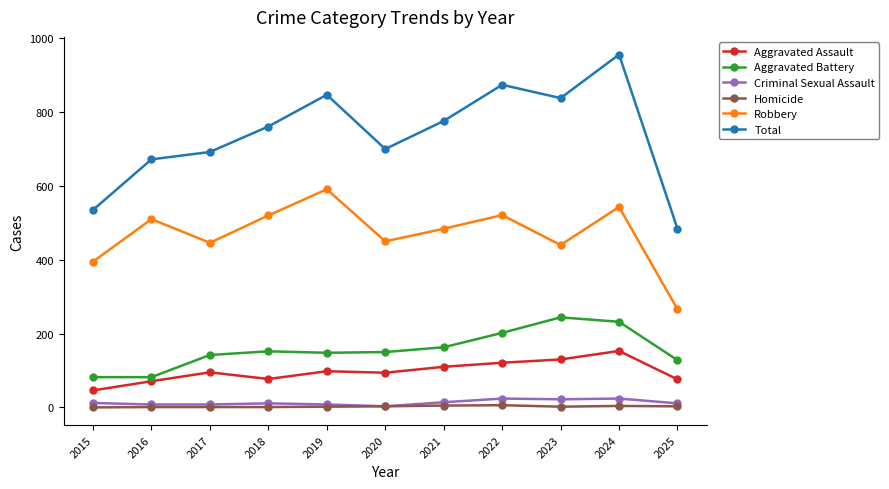

At which category does the chart reach its peak across all series?

2024